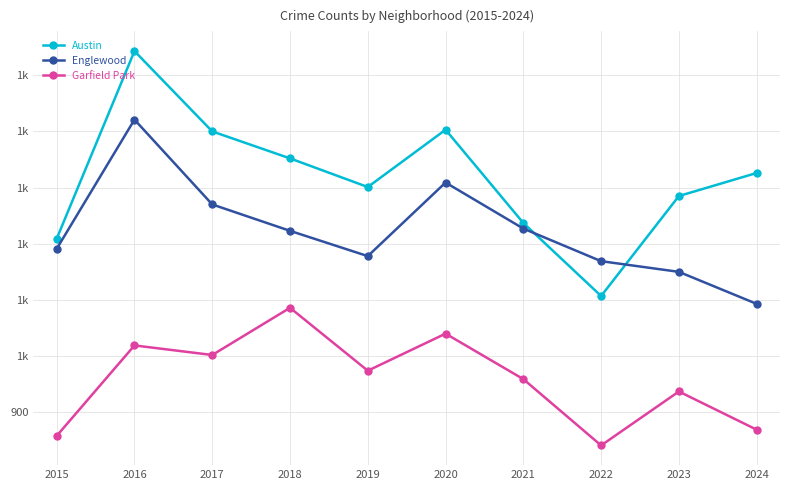

What is the average value of the Englewood series?

1223